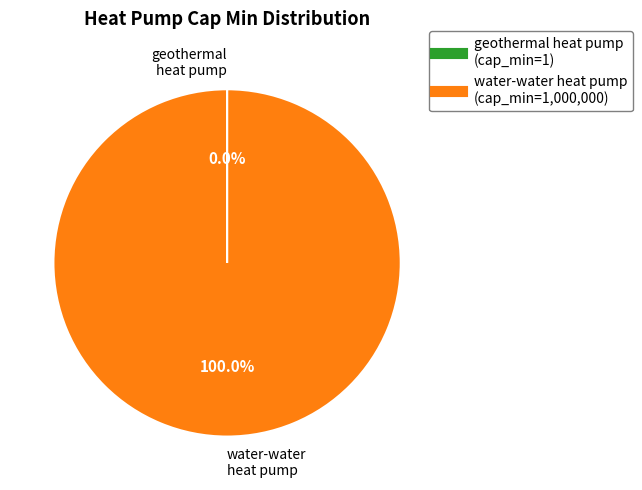

To the nearest percent, what is the difference between the largest and smallest slice percentages?

100%